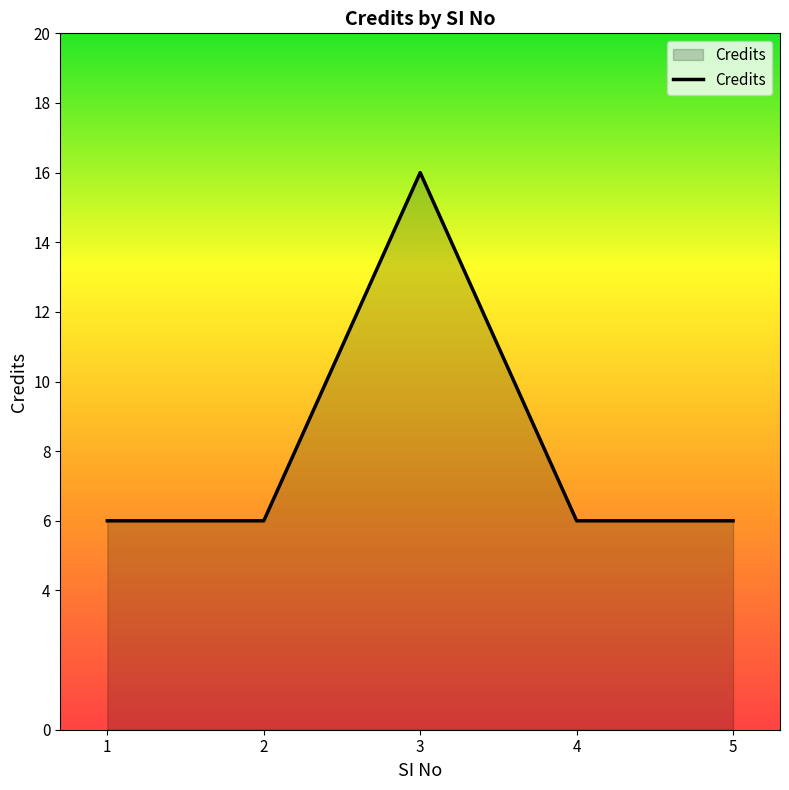

What is the greatest value displayed?

16